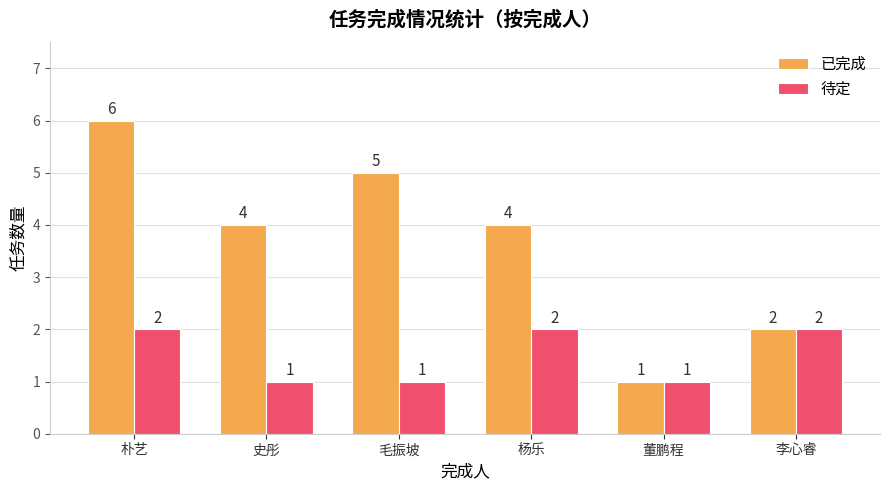

What is the difference between the maximum and minimum values in the 已完成 series?

5